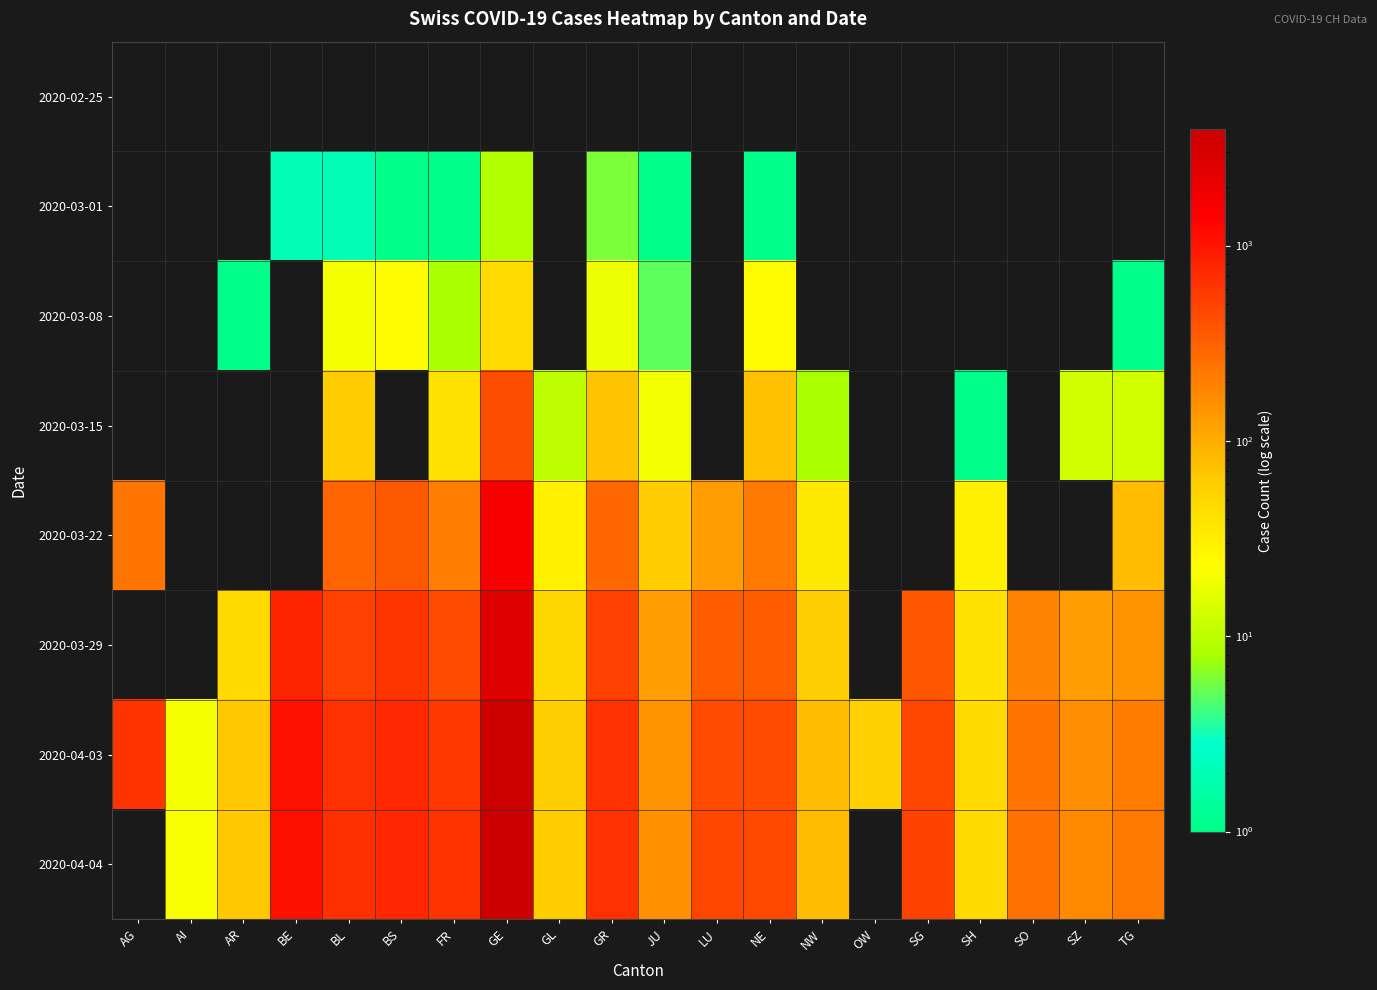

List the series in order of their overall mean, lowest first.

2020-02-25, 2020-03-01, 2020-03-08, 2020-03-15, 2020-03-22, 2020-03-29, 2020-04-03, 2020-04-04